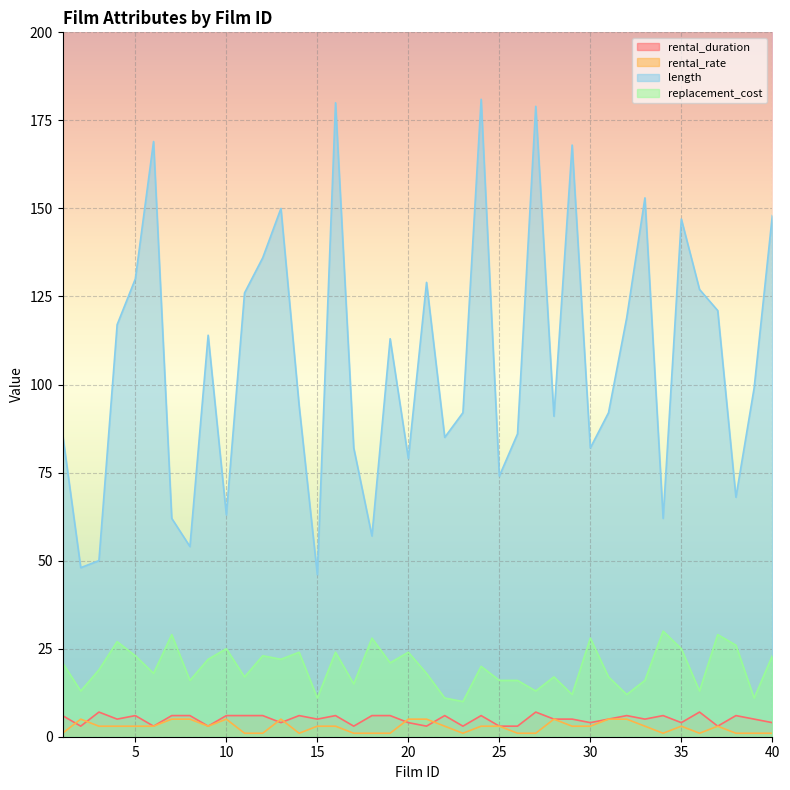

How many interior local valleys does the replacement_cost series have?

14